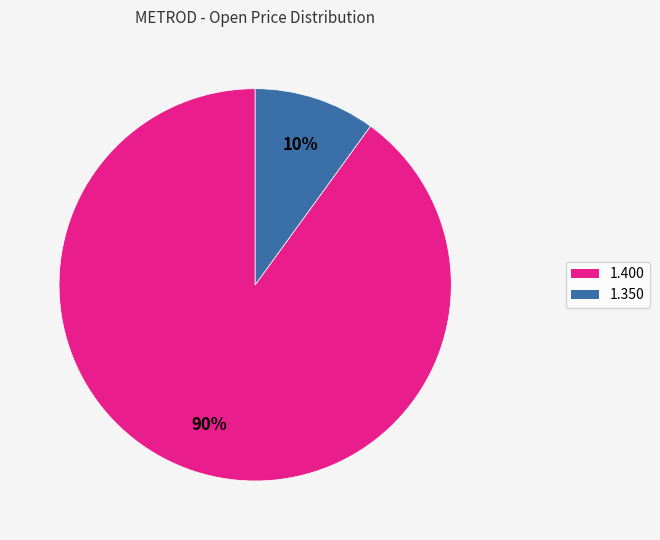

To the nearest percent, what is the average slice percentage?

50%